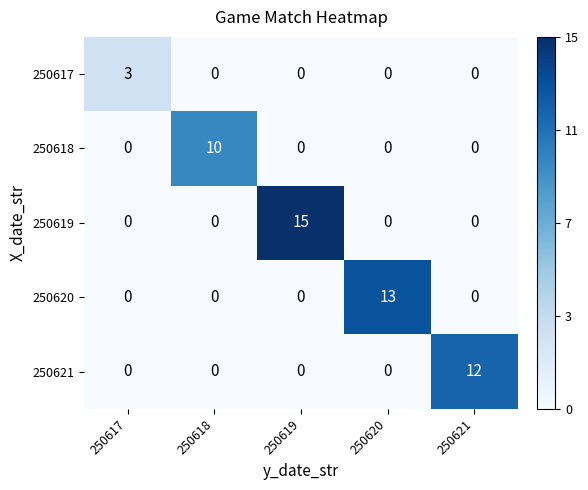

What is the difference between the maximum and minimum values in the 250620 series?

13